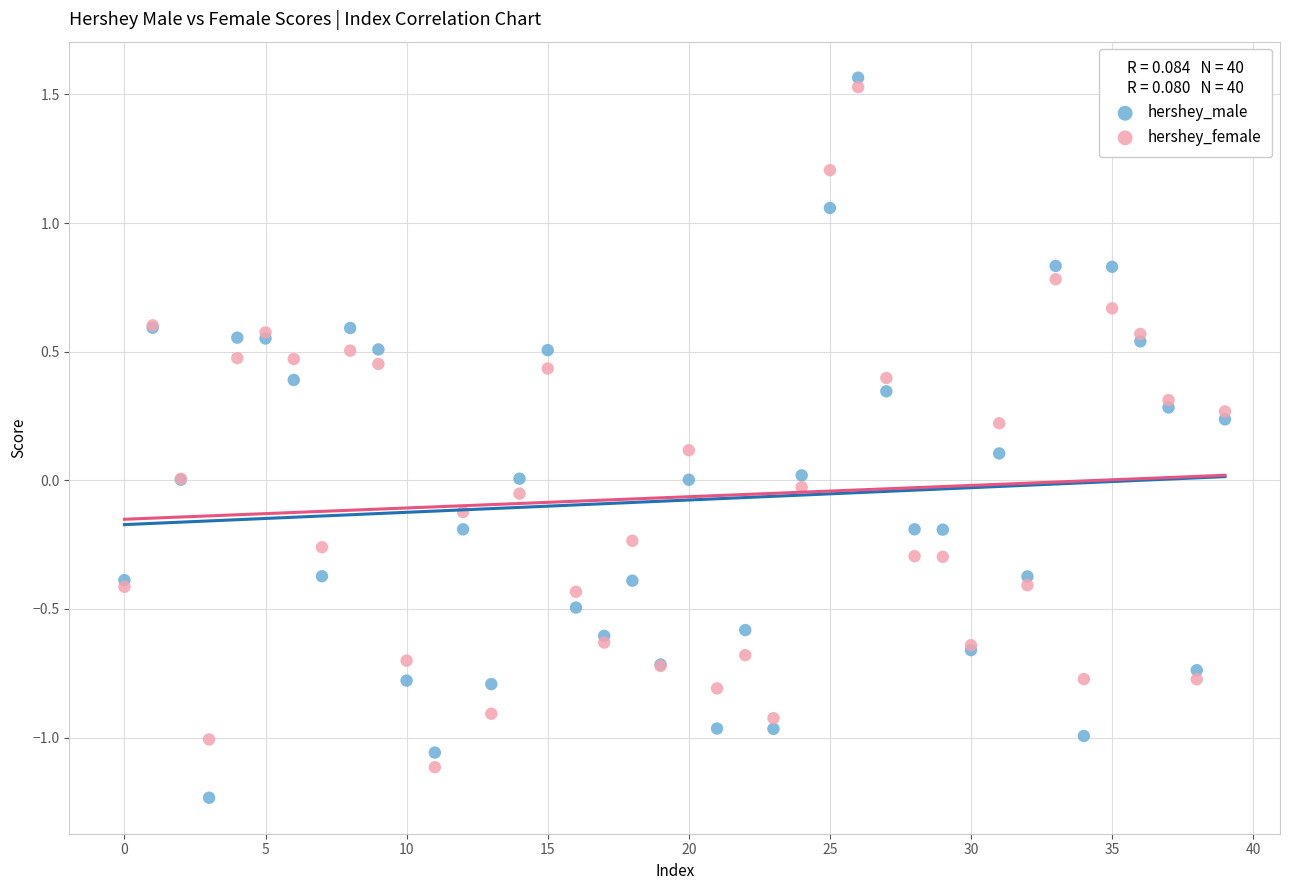

Which series has the largest Y range (max minus min)?

hershey_male